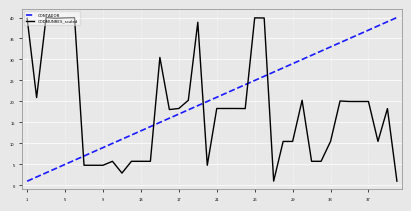

Rank the series by their average value, from lowest to highest.

CODMUNRES_scaled, CONTADOR